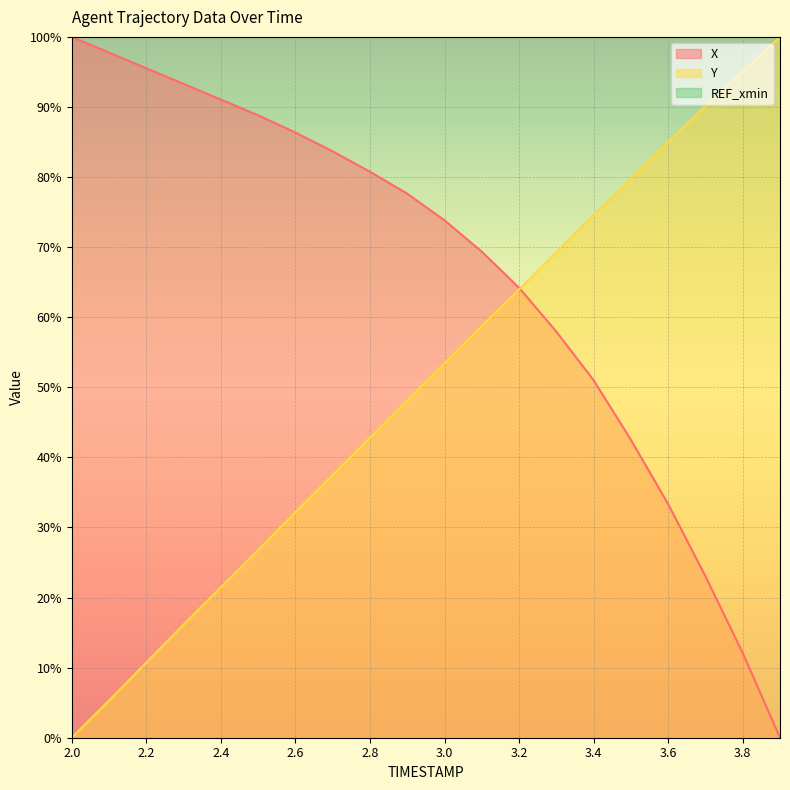

Where does the Y series first go above 53?

3.0